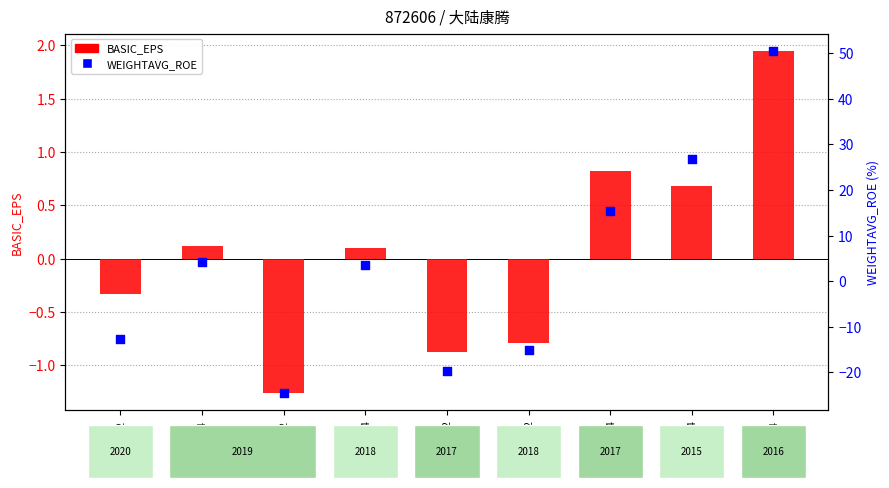

Which series reaches the minimum Y coordinate?

WEIGHTAVG_ROE